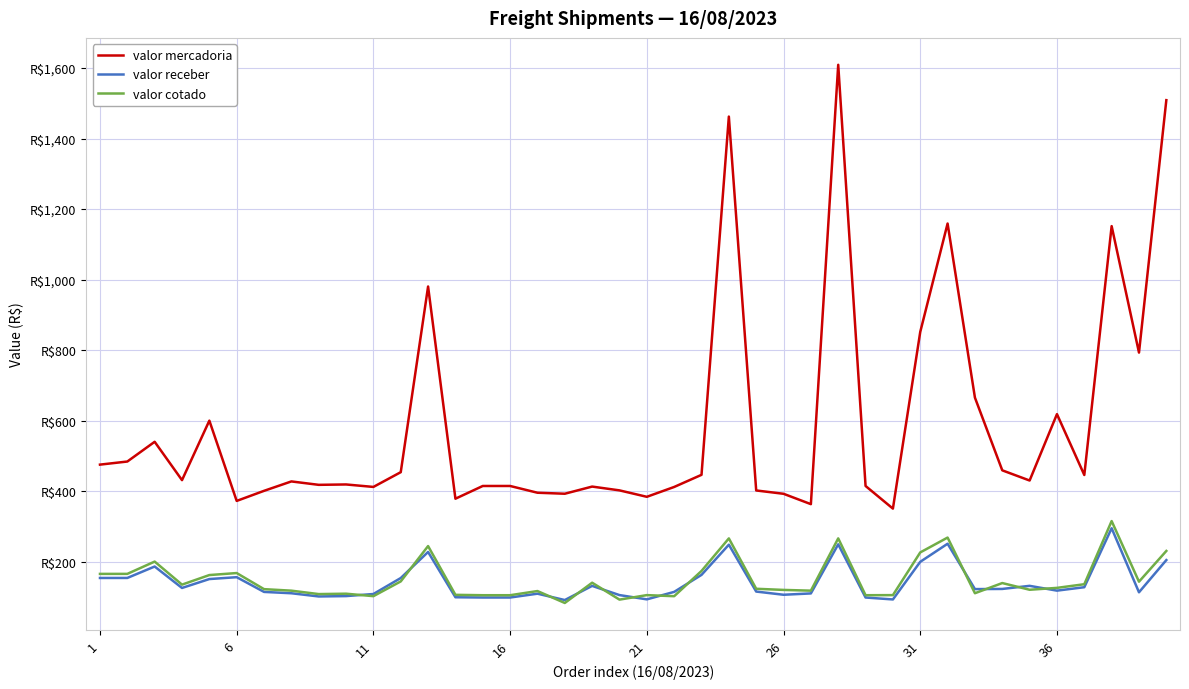

What are all the series names shown in the legend?

valor mercadoria, valor receber, valor cotado